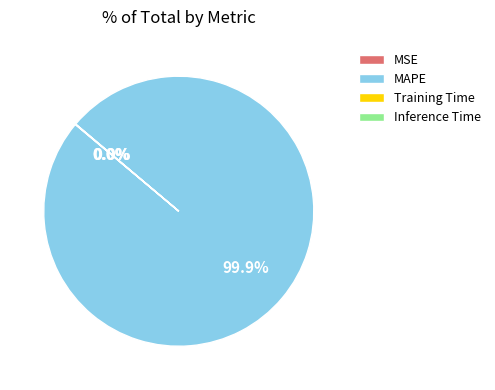

To the nearest percent, what is the average slice percentage?

25%